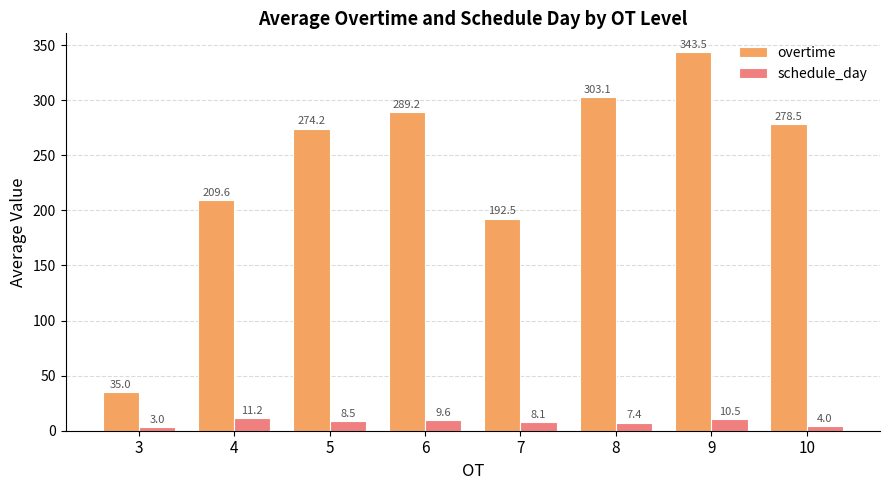

True or false: overtime has a value of 56.4 at 5.

False